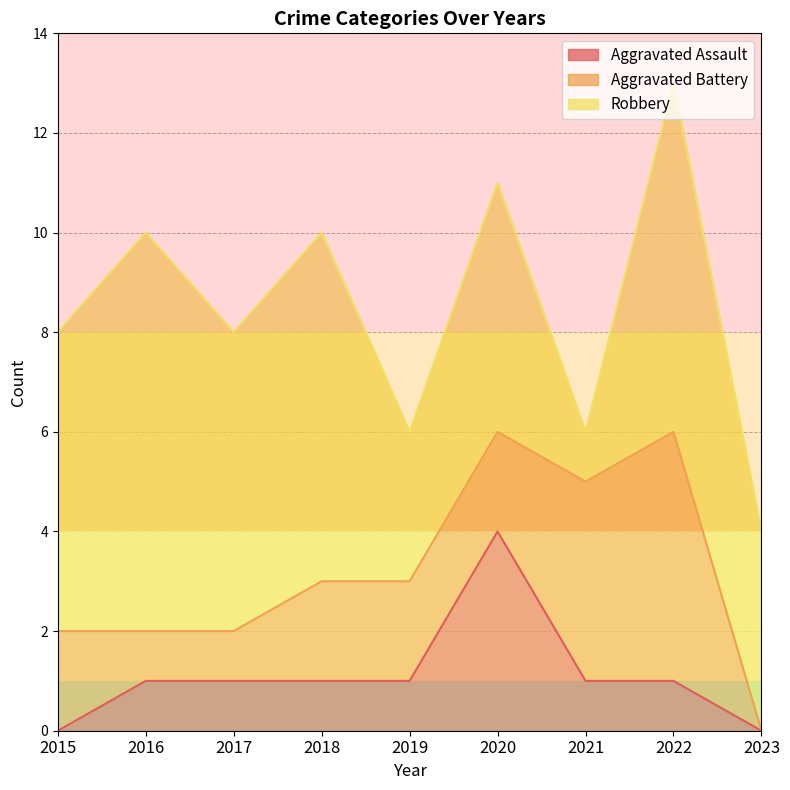

At which category is the sum across all series the highest?

2022